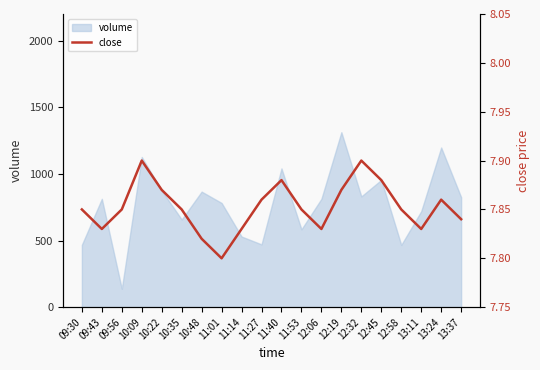

What is the label of the 15th point from the left?

12:32